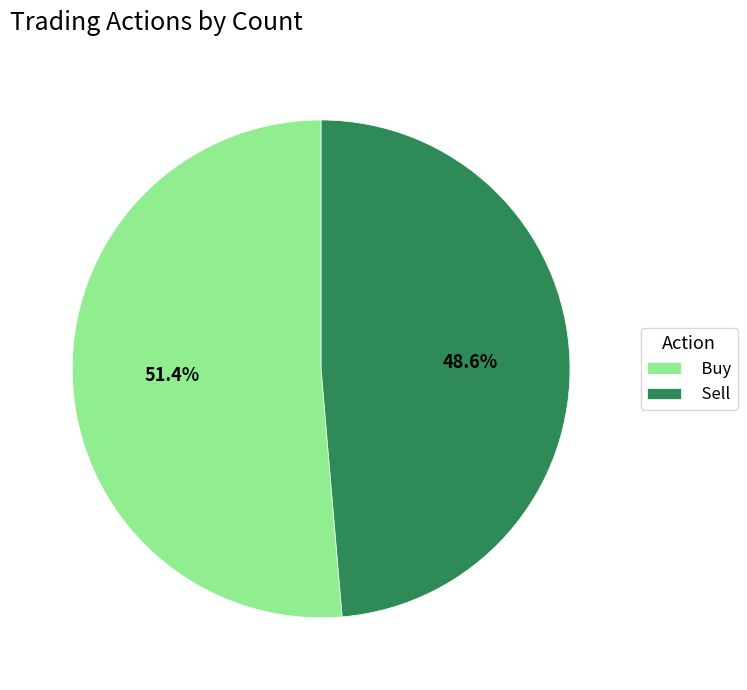

To the nearest percent, what percentage of the pie is Buy?

51%